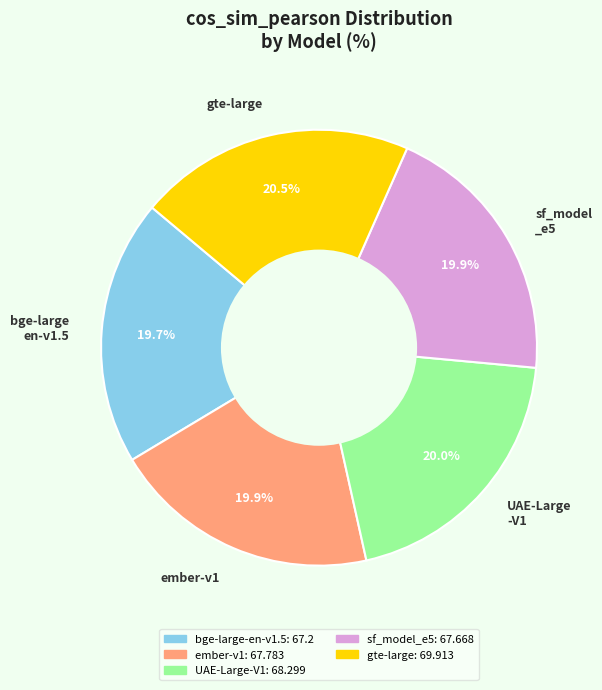

Does UAE-Large -V1 represent more than half of the total?

No